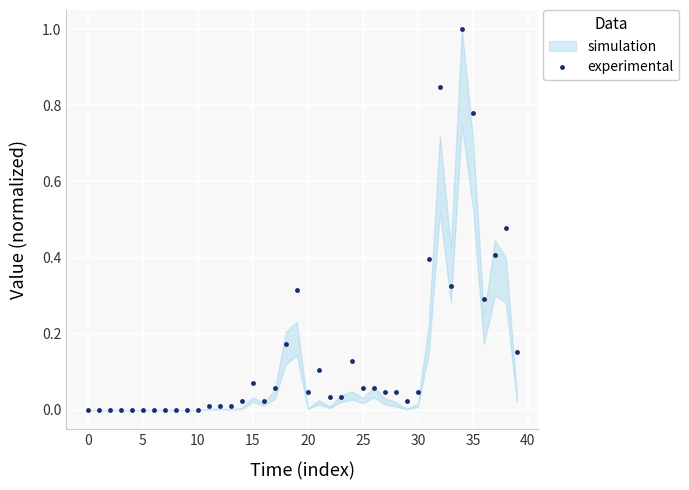

True or false: experimental has more than 2 points higher than both neighbors.

True